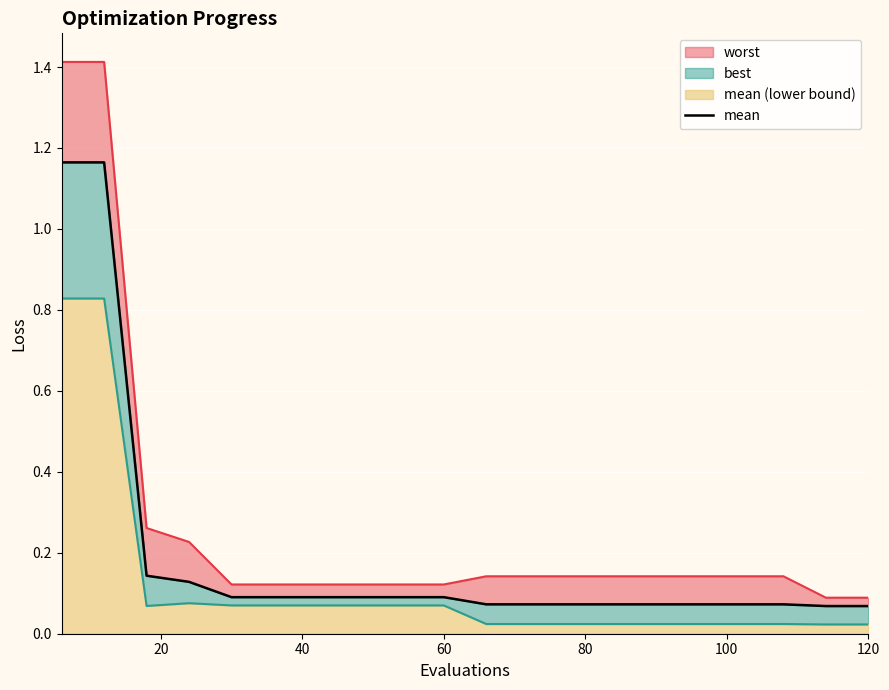

How many categories are shown in the chart?

20